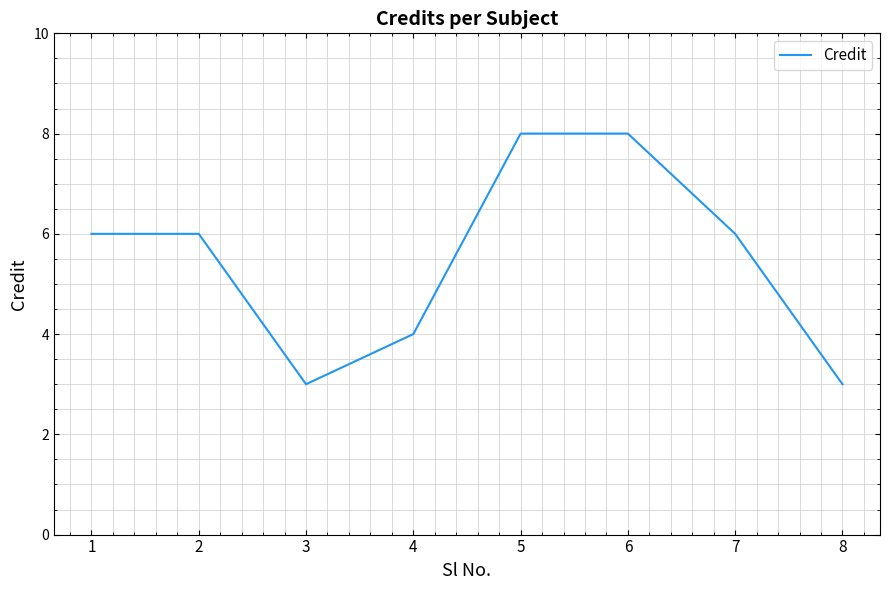

What is the change in value from 4 to 7?

+2